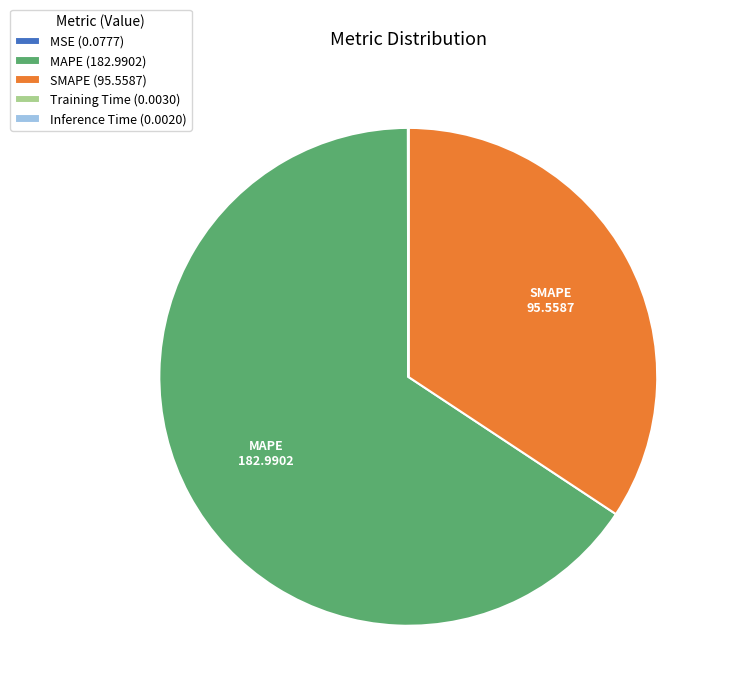

Does any single category account for the majority?

Yes